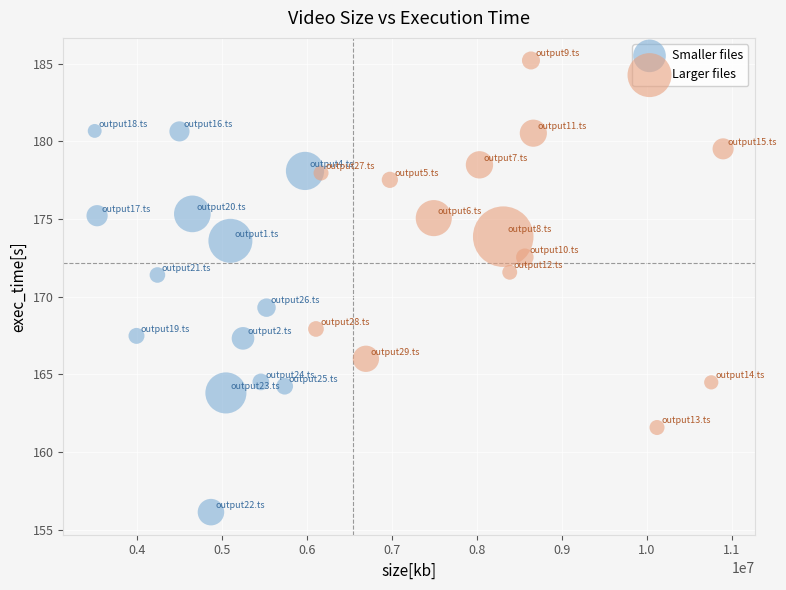

Which series contains the lowest Y value?

Smaller files